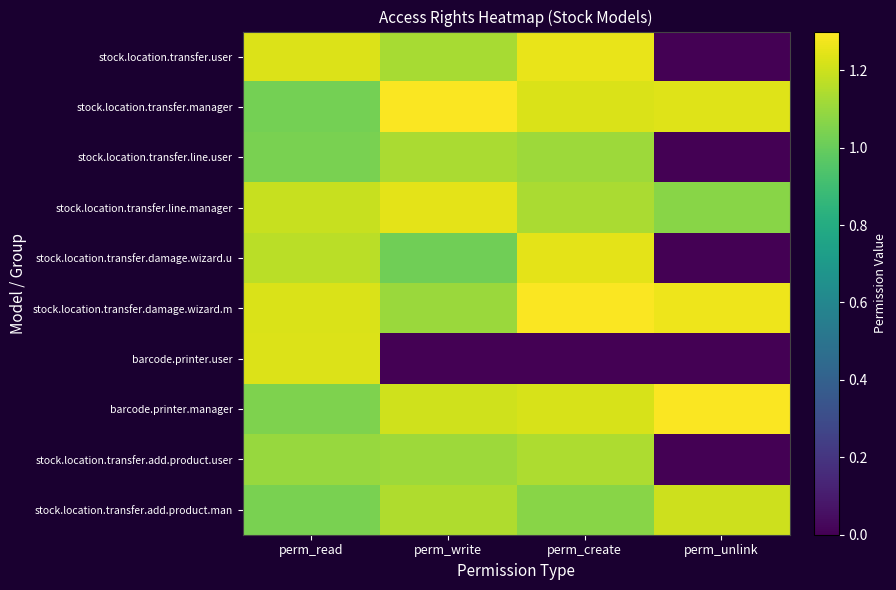

Between perm_read and perm_create, which series saw the biggest shift?

barcode.printer.user